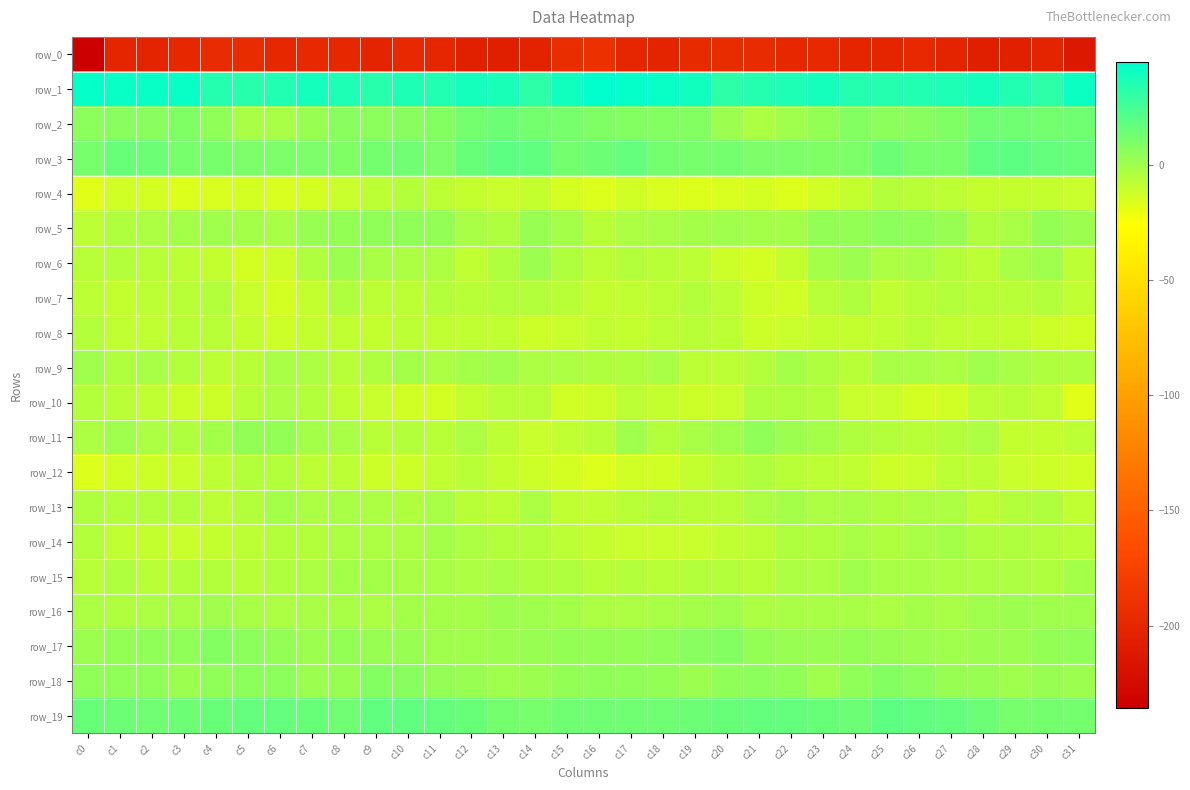

Reading left to right, transcribe all the data shown in this chart.

row_0: c0=-235.8	c1=-201.8	c2=-202.2	c3=-199.2	c4=-195.7	c5=-194.6	c6=-198.7	c7=-198.0	c8=-199.1	c9=-202.5	c10=-198.2	c11=-200.5	c12=-206.1	c13=-207.2	c14=-203.5	c15=-193.5	c16=-191.9	c17=-199.7	c18=-202.3	c19=-197.3	c20=-195.0	c21=-195.7	c22=-199.1	c23=-197.7	c24=-200.8	c25=-201.7	c26=-197.7	c27=-202.8	c28=-207.5	c29=-205.5	c30=-202.4	c31=-213.4
row_1: c0=43.3	c1=42.2	c2=42.3	c3=42.5	c4=34.1	c5=33.3	c6=35.3	c7=38.4	c8=36.5	c9=33.2	c10=36.2	c11=35.3	c12=38.8	c13=37.4	c14=32.6	c15=39.5	c16=44.8	c17=43.0	c18=42.5	c19=40.1	c20=32.4	c21=34.2	c22=36.4	c23=38.3	c24=34.5	c25=34.3	c26=35.8	c27=36.5	c28=38.8	c29=35.8	c30=32.4	c31=41.5
row_2: c0=6.3	c1=7.3	c2=7.3	c3=9.2	c4=4.2	c5=-1.9	c6=-1.3	c7=3.0	c8=6.9	c9=6.3	c10=6.6	c11=8.2	c12=12.2	c13=14.3	c14=12.9	c15=11.3	c16=9.1	c17=8.0	c18=7.8	c19=8.5	c20=1.4	c21=-2.6	c22=0.5	c23=4.1	c24=7.5	c25=6.2	c26=7.1	c27=9.5	c28=13.3	c29=14.0	c30=12.6	c31=13.9
row_3: c0=11.5	c1=15.6	c2=14.2	c3=11.1	c4=11.8	c5=10.7	c6=10.1	c7=9.9	c8=9.1	c9=12.7	c10=13.6	c11=10.8	c12=15.8	c13=19.0	c14=17.9	c15=12.6	c16=14.2	c17=16.3	c18=12.4	c19=11.0	c20=11.9	c21=10.4	c22=10.3	c23=8.9	c24=10.2	c25=14.7	c26=11.7	c27=11.8	c28=17.8	c29=19.1	c30=16.7	c31=15.4
row_4: c0=-16.7	c1=-13.1	c2=-13.7	c3=-15.7	c4=-15.3	c5=-13.9	c6=-15.4	c7=-14.0	c8=-10.4	c9=-6.8	c10=-5.5	c11=-6.9	c12=-9.1	c13=-10.2	c14=-9.4	c15=-13.6	c16=-15.8	c17=-12.4	c18=-15.0	c19=-15.9	c20=-14.6	c21=-13.7	c22=-15.9	c23=-12.5	c24=-9.3	c25=-5.3	c26=-6.4	c27=-7.5	c28=-9.9	c29=-10.0	c30=-9.2	c31=-10.2
row_5: c0=-7.1	c1=-4.1	c2=-2.4	c3=-1.1	c4=-0.1	c5=-0.8	c6=-2.0	c7=2.7	c8=3.9	c9=4.8	c10=5.0	c11=4.1	c12=-1.8	c13=-3.9	c14=3.0	c15=-0.3	c16=-6.3	c17=-3.4	c18=-2.0	c19=-0.7	c20=0.0	c21=-1.2	c22=-1.1	c23=4.1	c24=4.0	c25=5.3	c26=4.7	c27=2.8	c28=-4.2	c29=-1.3	c30=4.1	c31=1.1
row_6: c0=-5.9	c1=-4.8	c2=-5.7	c3=-7.3	c4=-9.5	c5=-13.7	c6=-11.8	c7=-4.1	c8=1.7	c9=-1.7	c10=-2.8	c11=-3.2	c12=-7.9	c13=-3.8	c14=0.9	c15=-4.4	c16=-7.3	c17=-4.8	c18=-6.7	c19=-7.8	c20=-11.3	c21=-13.5	c22=-9.9	c23=-1.0	c24=1.6	c25=-3.2	c26=-2.1	c27=-5.2	c28=-7.5	c29=-1.6	c30=0.4	c31=-7.0
row_7: c0=-7.6	c1=-9.3	c2=-7.4	c3=-6.2	c4=-5.5	c5=-10.2	c6=-13.3	c7=-8.9	c8=-4.0	c9=-7.0	c10=-7.5	c11=-4.7	c12=-6.0	c13=-5.6	c14=-5.4	c15=-5.9	c16=-9.0	c17=-8.6	c18=-7.4	c19=-5.2	c20=-7.2	c21=-11.8	c22=-12.6	c23=-6.5	c24=-4.0	c25=-8.2	c26=-6.0	c27=-5.1	c28=-5.9	c29=-5.7	c30=-5.1	c31=-8.2
row_8: c0=-5.2	c1=-8.6	c2=-8.1	c3=-5.7	c4=-6.5	c5=-9.5	c6=-11.5	c7=-9.5	c8=-8.9	c9=-9.4	c10=-7.2	c11=-7.9	c12=-8.4	c13=-8.8	c14=-11.4	c15=-10.5	c16=-8.9	c17=-9.5	c18=-6.8	c19=-5.8	c20=-7.3	c21=-11.2	c22=-10.5	c23=-9.0	c24=-9.2	c25=-8.8	c26=-6.7	c27=-8.1	c28=-8.6	c29=-9.4	c30=-12.1	c31=-12.4
row_9: c0=0.7	c1=-3.9	c2=-1.7	c3=-4.7	c4=-7.6	c5=-5.9	c6=-2.0	c7=-2.4	c8=-6.2	c9=-3.8	c10=-0.8	c11=-3.1	c12=-0.4	c13=0.2	c14=-3.4	c15=-3.1	c16=-3.7	c17=-4.2	c18=-1.6	c19=-6.8	c20=-7.2	c21=-4.7	c22=-1.2	c23=-3.8	c24=-6.4	c25=-2.1	c26=-1.4	c27=-2.7	c28=0.7	c29=-1.4	c30=-3.8	c31=-4.2
row_10: c0=-5.4	c1=-6.2	c2=-8.4	c3=-11.7	c4=-11.5	c5=-6.4	c6=-3.2	c7=-4.8	c8=-8.6	c9=-10.3	c10=-12.9	c11=-14.4	c12=-9.7	c13=-6.4	c14=-6.7	c15=-12.6	c16=-11.6	c17=-7.5	c18=-9.9	c19=-12.2	c20=-10.2	c21=-4.4	c22=-3.8	c23=-5.5	c24=-10.3	c25=-10.5	c26=-14.3	c27=-13.0	c28=-7.7	c29=-6.4	c30=-8.4	c31=-16.7
row_11: c0=-2.6	c1=0.8	c2=-3.0	c3=-4.1	c4=-0.5	c5=3.2	c6=4.1	c7=-1.0	c8=-2.0	c9=-5.9	c10=-5.4	c11=-6.4	c12=-2.8	c13=-7.2	c14=-10.7	c15=-8.2	c16=-5.7	c17=-0.1	c18=-5.6	c19=-1.9	c20=0.1	c21=4.7	c22=1.6	c23=-1.0	c24=-3.9	c25=-5.4	c26=-6.2	c27=-4.7	c28=-3.2	c29=-9.8	c30=-9.8	c31=-7.3
row_12: c0=-15.8	c1=-12.9	c2=-11.8	c3=-10.6	c4=-7.2	c5=-4.9	c6=-5.0	c7=-6.9	c8=-7.5	c9=-11.2	c10=-11.6	c11=-8.4	c12=-6.5	c13=-9.6	c14=-11.7	c15=-14.2	c16=-16.1	c17=-12.5	c18=-12.4	c19=-9.1	c20=-6.4	c21=-4.2	c22=-6.1	c23=-7.1	c24=-8.4	c25=-12.0	c26=-10.4	c27=-7.5	c28=-6.8	c29=-11.1	c30=-11.7	c31=-12.6
row_13: c0=-4.0	c1=-5.0	c2=-5.6	c3=-5.4	c4=-6.9	c5=-4.8	c6=-0.3	c7=-2.7	c8=-2.2	c9=-3.3	c10=-3.6	c11=-1.3	c12=-6.0	c13=-6.9	c14=-3.2	c15=-8.9	c16=-8.8	c17=-6.3	c18=-5.4	c19=-6.2	c20=-6.5	c21=-2.9	c22=-0.7	c23=-2.8	c24=-2.3	c25=-4.1	c26=-2.4	c27=-2.9	c28=-7.1	c29=-5.3	c30=-3.6	c31=-8.7
row_14: c0=-5.6	c1=-8.6	c2=-9.9	c3=-10.4	c4=-9.4	c5=-7.3	c6=-4.9	c7=-4.6	c8=-2.5	c9=-2.8	c10=-3.2	c11=-0.5	c12=-3.1	c13=-4.6	c14=-4.6	c15=-7.6	c16=-9.0	c17=-10.2	c18=-10.0	c19=-10.4	c20=-8.3	c21=-7.0	c22=-4.0	c23=-4.0	c24=-2.1	c25=-3.9	c26=-2.1	c27=-1.1	c28=-4.4	c29=-4.2	c30=-4.7	c31=-6.7
row_15: c0=-6.2	c1=-4.5	c2=-5.8	c3=-5.6	c4=-4.8	c5=-6.5	c6=-4.0	c7=-3.1	c8=-1.0	c9=-0.7	c10=-1.8	c11=-1.8	c12=-2.9	c13=-2.3	c14=-3.7	c15=-4.4	c16=-5.9	c17=-5.1	c18=-5.9	c19=-5.1	c20=-5.4	c21=-6.5	c22=-3.0	c23=-2.6	c24=-0.1	c25=-1.6	c26=-1.8	c27=-2.7	c28=-2.6	c29=-2.4	c30=-3.5	c31=-1.2
row_16: c0=-3.2	c1=-3.5	c2=-2.4	c3=-1.9	c4=0.7	c5=-1.5	c6=-2.7	c7=-1.5	c8=-1.3	c9=-2.9	c10=-0.8	c11=-0.7	c12=-0.5	c13=1.0	c14=0.2	c15=-0.6	c16=-2.7	c17=-3.3	c18=-2.2	c19=-1.1	c20=0.6	c21=-3.0	c22=-2.1	c23=-1.4	c24=-1.5	c25=-2.6	c26=-0.2	c27=-1.4	c28=0.4	c29=1.0	c30=0.0	c31=0.5
row_17: c0=1.5	c1=3.6	c2=4.6	c3=5.2	c4=8.3	c5=5.8	c6=3.3	c7=2.0	c8=3.4	c9=3.1	c10=2.1	c11=0.8	c12=0.6	c13=1.4	c14=2.3	c15=4.2	c16=4.0	c17=3.8	c18=4.7	c19=6.5	c20=8.0	c21=4.2	c22=3.0	c23=2.2	c24=4.1	c25=2.6	c26=2.0	c27=-0.1	c28=1.7	c29=1.0	c30=3.2	c31=5.2
row_18: c0=4.5	c1=4.9	c2=4.6	c3=1.6	c4=4.3	c5=5.5	c6=6.3	c7=1.1	c8=2.5	c9=8.0	c10=6.8	c11=4.1	c12=2.5	c13=0.9	c14=1.6	c15=3.6	c16=4.7	c17=4.6	c18=3.5	c19=1.9	c20=5.1	c21=5.8	c22=5.1	c23=0.2	c24=5.3	c25=8.0	c26=6.2	c27=3.0	c28=2.3	c29=0.2	c30=2.7	c31=1.9
row_19: c0=15.9	c1=14.4	c2=13.6	c3=14.5	c4=16.0	c5=16.8	c6=17.1	c7=15.8	c8=13.9	c9=17.9	c10=18.3	c11=16.9	c12=15.4	c13=12.4	c14=11.4	c15=14.0	c16=13.6	c17=13.7	c18=13.7	c19=15.0	c20=16.0	c21=17.3	c22=16.5	c23=15.3	c24=14.4	c25=19.0	c26=17.6	c27=16.7	c28=14.1	c29=11.3	c30=12.6	c31=12.3